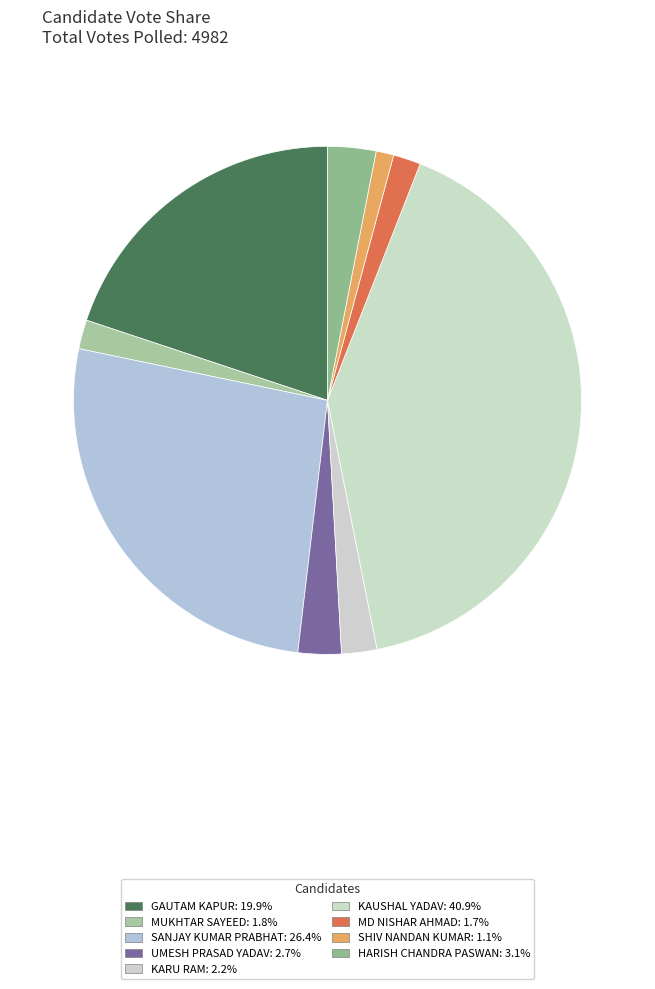

Count the number of slices in the pie.

9